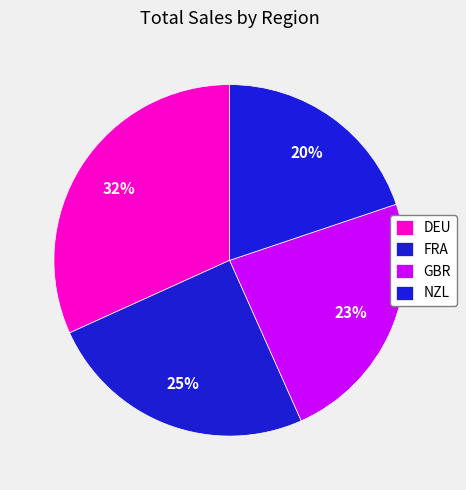

Count the number of slices in the pie.

4